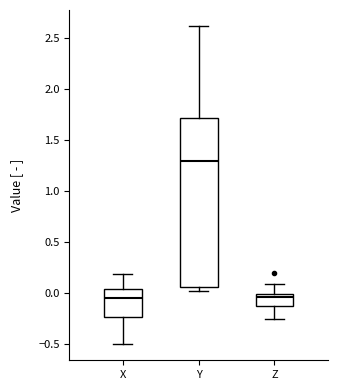

Where does the upper whisker of the box for Y end on the y-axis? The values are not printed on the chart, so give them approximately, as read against the axis.

2.60